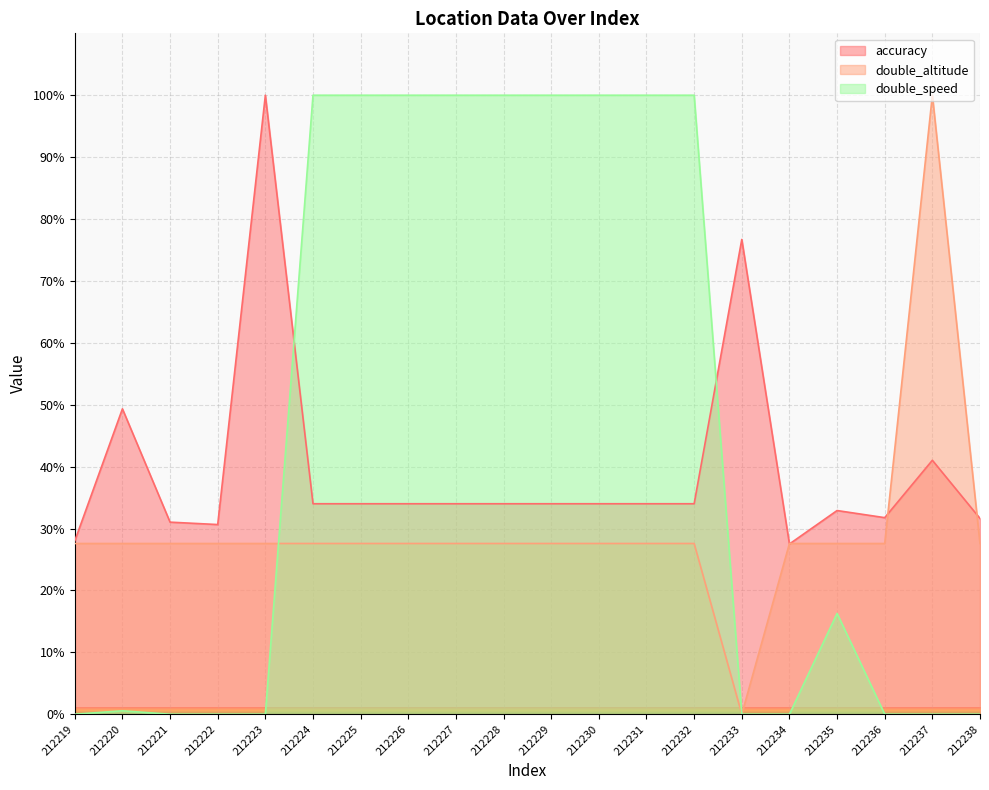

What value does the double_altitude series have at 212230?

27.6